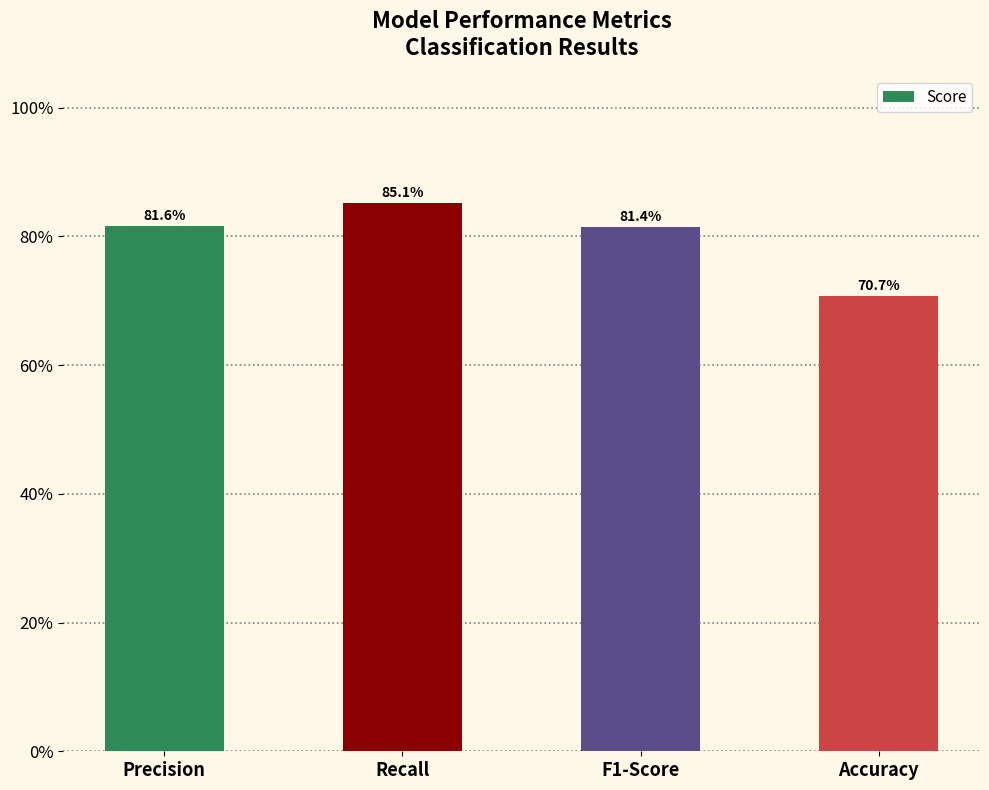

Are the bars horizontal?

No